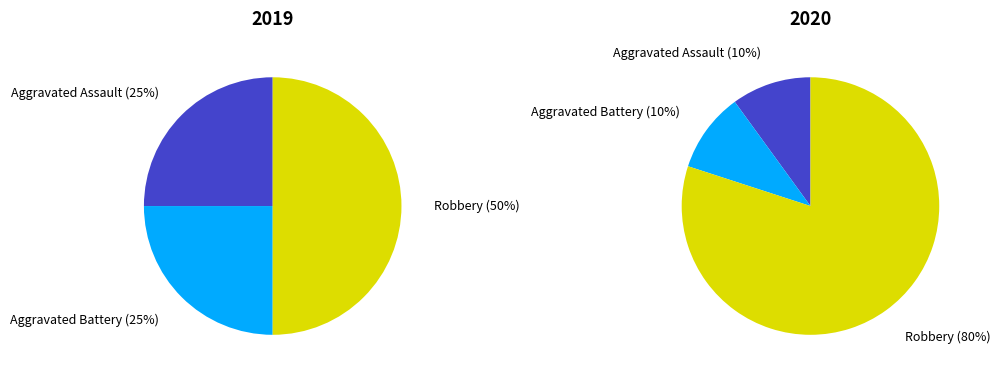

Does values_2019 represent more than half of the total?

No